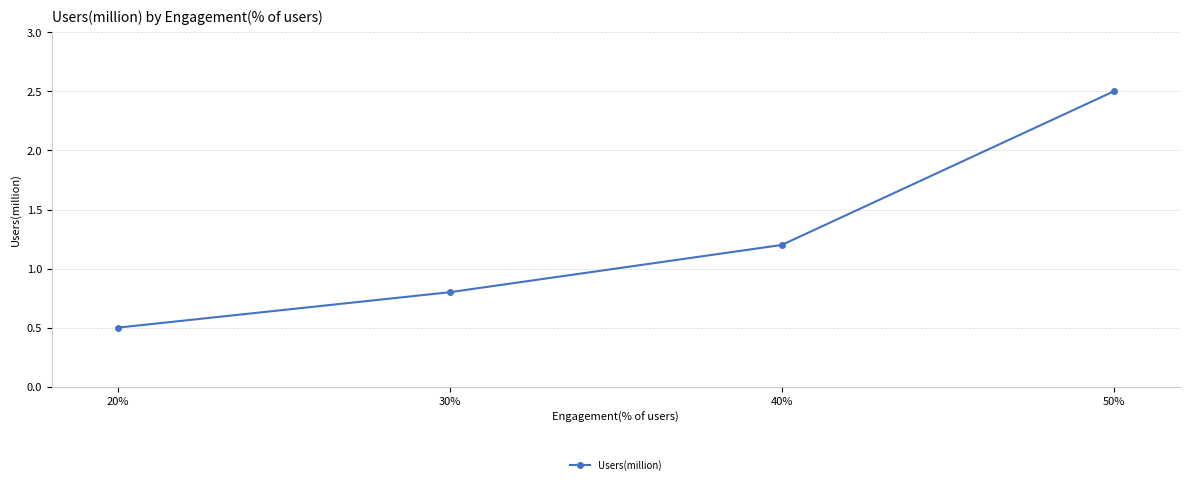

What is the sum of all values?

5.0